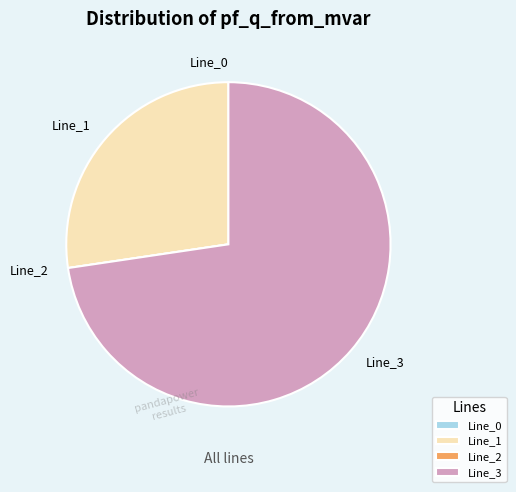

Which has a higher value, Line_3 or Line_1?

Line_3